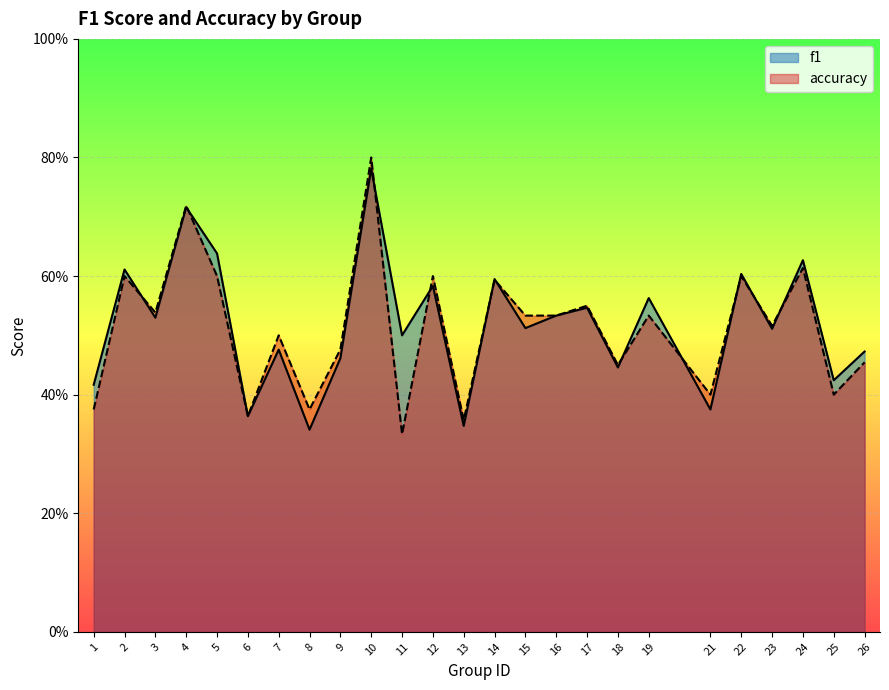

Count the number of data series in this chart.

2